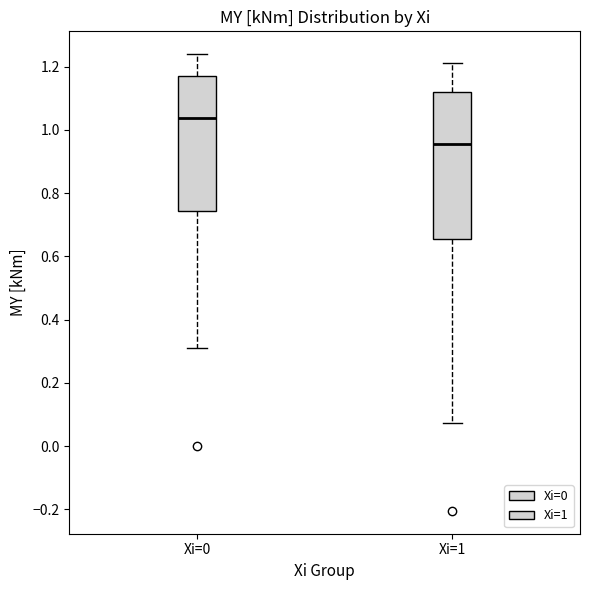

Which box has the lowest median line?

Xi=1